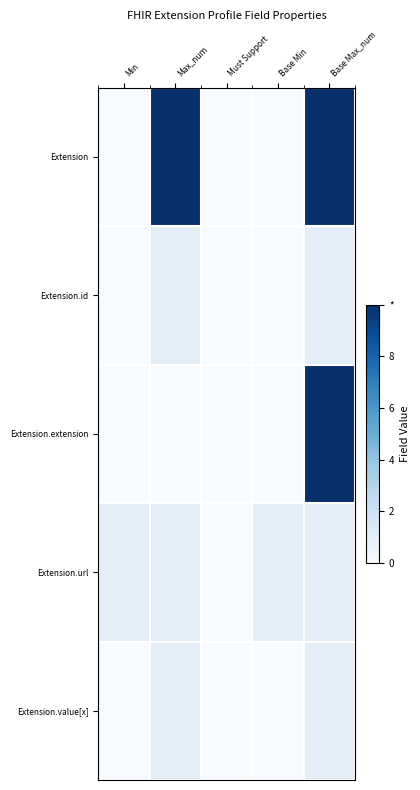

At how many categories does at least one series exceed 7?

2